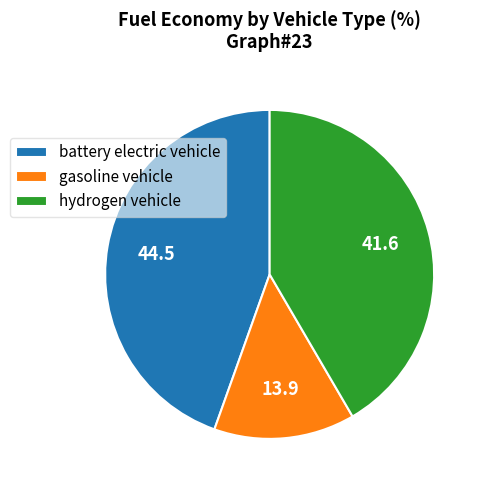

Count the number of slices in the pie.

3